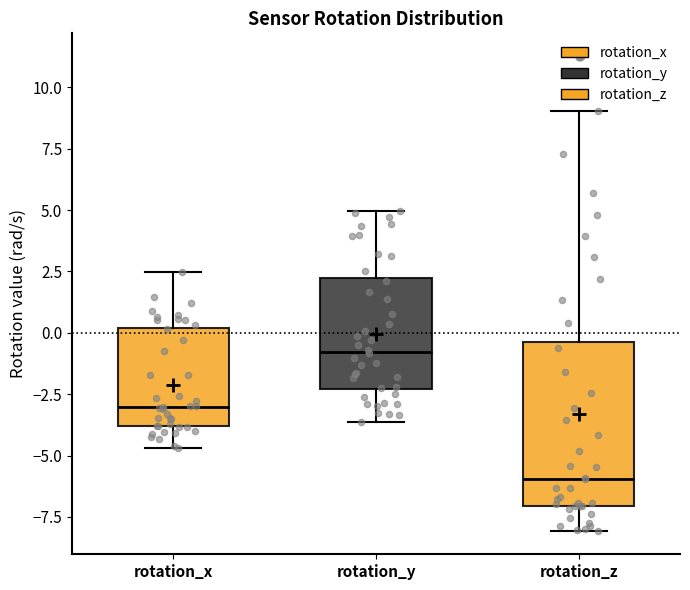

Which box has the highest median line?

rotation_y